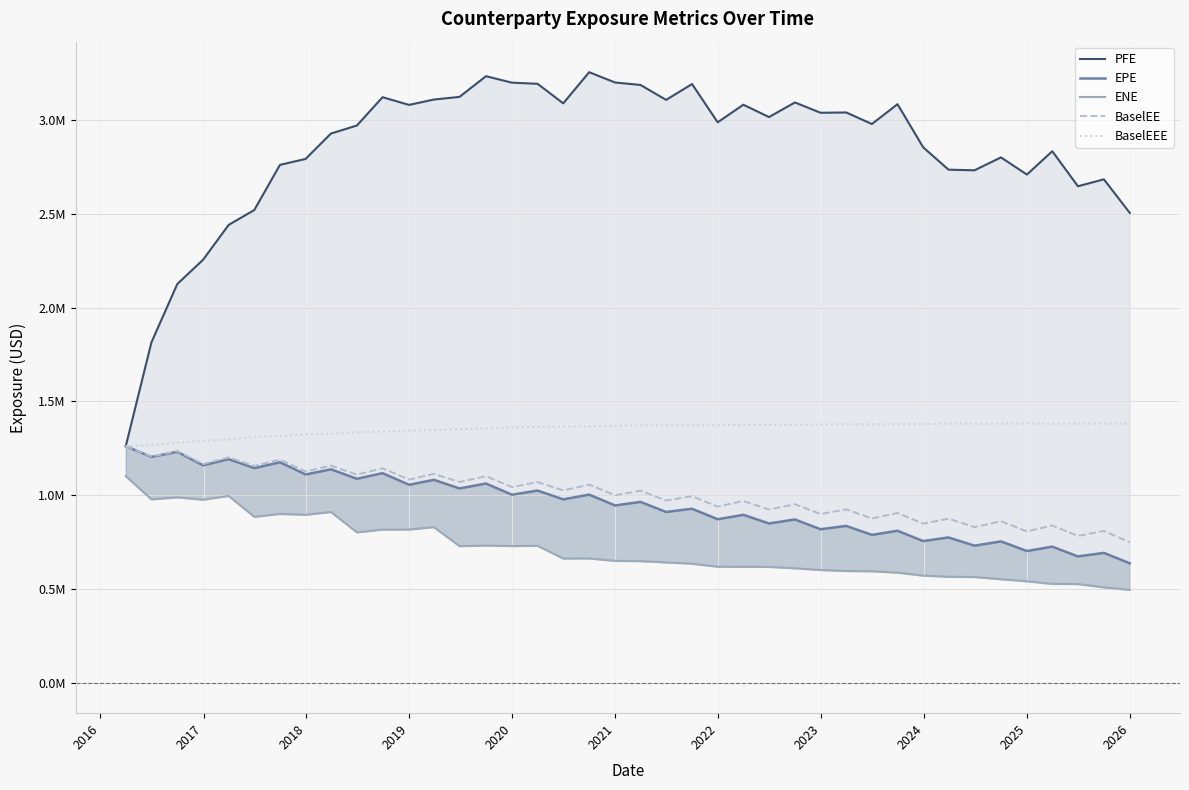

Reading left to right, list all the values displayed in this chart.

PFE: 1260852.0	1814312.0	2126090.7	2254533.2	2440799.2	2520144.0	2760927.0	2792616.0	2928170.0	2970782.0	3121782.0	3080779.0	3109317.0	3123453.0	3233855.0	3199333.0	3193353.0	3088946.0	3255161.0	3200129.0	3187220.0	3107551.0	3191846.0	2987851.0	3081744.0	3015930.0	3093745.0	3038746.0	3040411.0	2978819.0	3084508.0	2854542.0	2735298.0	2732005.0	2800861.0	2709219.0	2833724.0	2646968.0	2683916.0	2504691.0
EPE: 1260852.0	1203593.2	1231123.9	1158878.1	1191919.7	1143964.7	1175312.6	1110166.7	1137612.5	1087187.9	1117145.0	1055120.9	1081513.2	1035678.6	1061692.5	1002163.3	1024298.8	977329.1	1002595.2	944914.9	963768.9	910128.3	927303.7	871323.5	894997.0	848834.9	870052.4	818014.9	835787.9	788048.4	809911.4	754997.2	774201.2	730420.0	753222.6	701823.2	725297.1	673160.8	691943.5	636590.8
ENE: 1100951.0	977691.0	988068.5	975744.8	995459.4	884532.5	899655.1	895196.9	910034.8	801472.8	816296.9	816594.9	829388.6	728086.8	731022.5	728404.3	729949.1	661917.0	662558.3	649389.0	648166.1	641307.2	634152.3	618304.8	617894.9	617380.9	609898.6	600662.4	595331.7	594100.0	586482.0	570809.1	564725.8	563381.2	551642.1	540580.9	526779.0	525694.1	508174.8	494791.3
BaselEE: 1260852.0	1205763.4	1235590.0	1165344.0	1201093.1	1155332.5	1189780.8	1126481.0	1157019.9	1109059.2	1143056.2	1082958.6	1113284.5	1069886.3	1100822.7	1042866.1	1069723.9	1024908.9	1055862.6	999336.0	1023501.3	971109.8	994202.5	938633.8	968728.7	923505.4	951546.8	899268.8	923565.4	875545.7	904737.3	847987.7	874241.1	829569.8	860542.3	806472.7	838178.0	782460.3	809034.6	748704.5
BaselEEE: 1260852.0	1266956.4	1279366.0	1290443.0	1296171.1	1310112.5	1315126.8	1324166.0	1326627.6	1335626.2	1339100.5	1344384.4	1346458.5	1352118.4	1355101.6	1361698.4	1363578.4	1365612.8	1366480.0	1370195.6	1372149.1	1372750.8	1372750.8	1372883.6	1374309.6	1374309.6	1374309.6	1376348.0	1378132.8	1378132.8	1378235.6	1378929.2	1380854.5	1380854.5	1380854.5	1380854.5	1381070.1	1381070.1	1381070.1	1381070.1